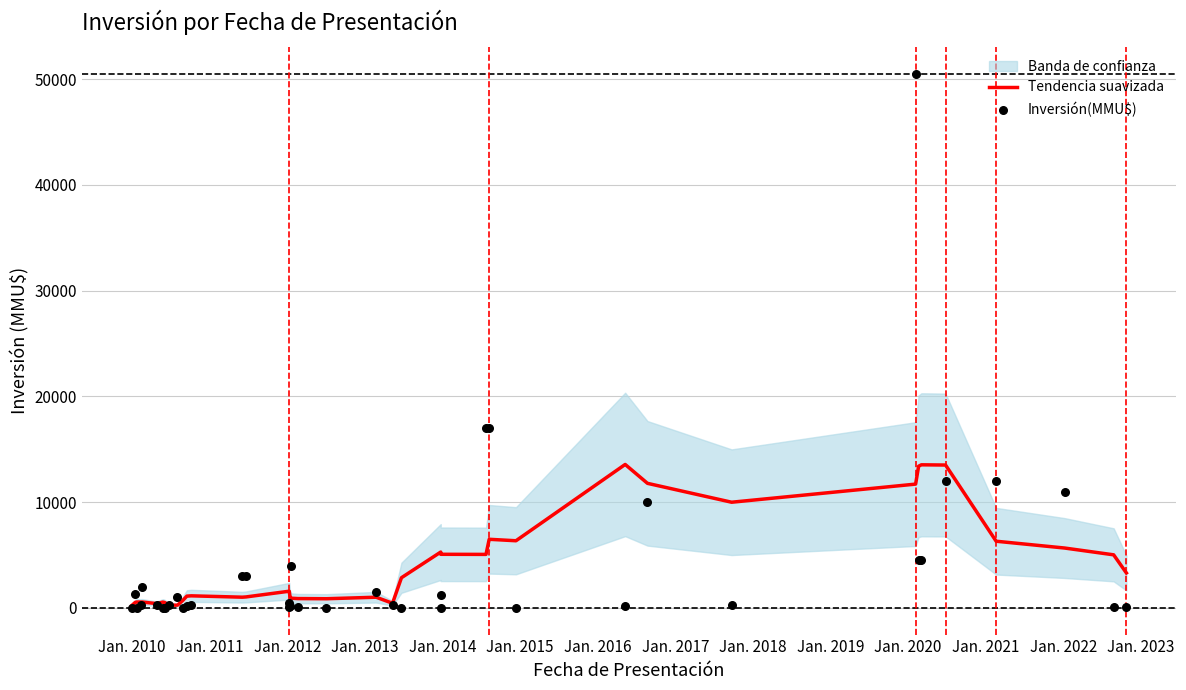

Which series reaches the maximum Y coordinate?

Inversión(MMU$)